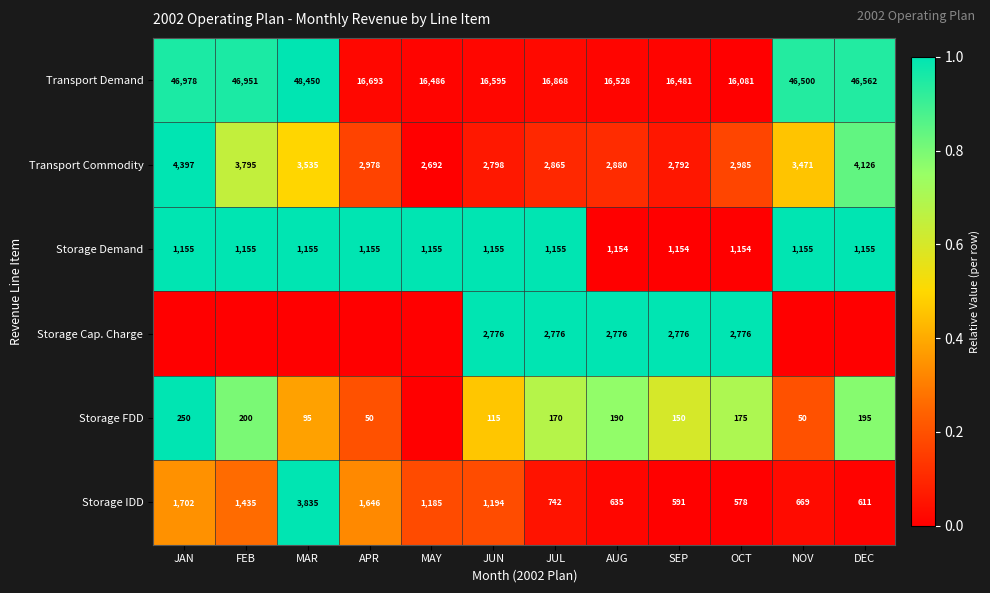

What is the sum of the Storage IDD values at SEP and NOV?

1260